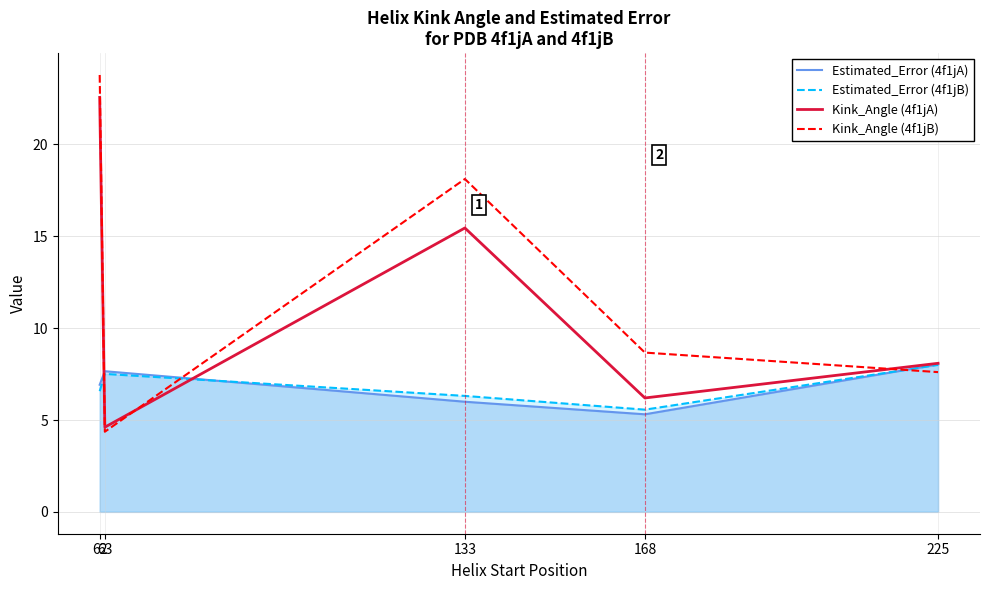

True or false: Kink_Angle (4f1jB) has more than 2 interior local peaks.

False